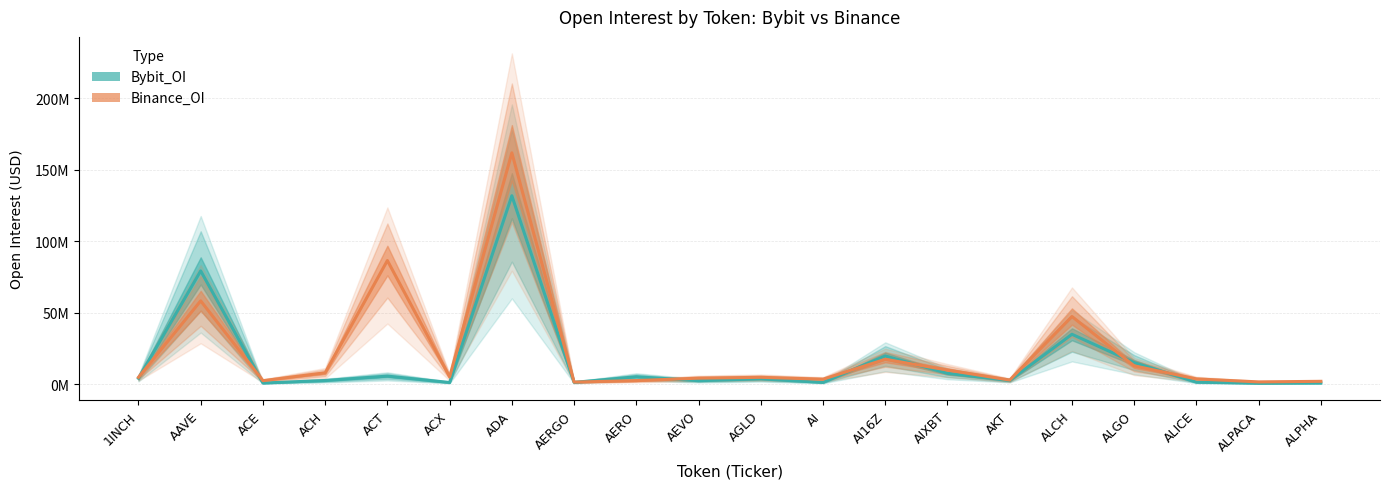

Between AEVO and AGLD, which series saw the biggest shift?

Bybit_OI